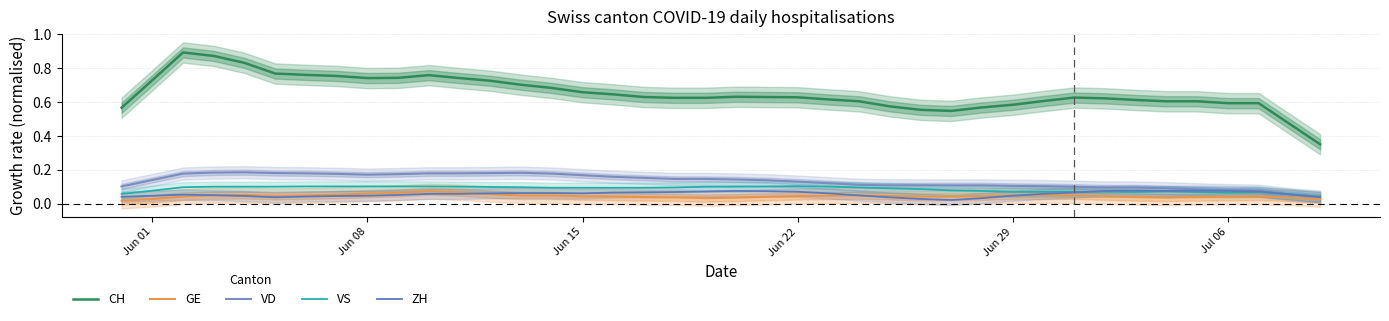

How many times do ZH and GE cross each other?

3